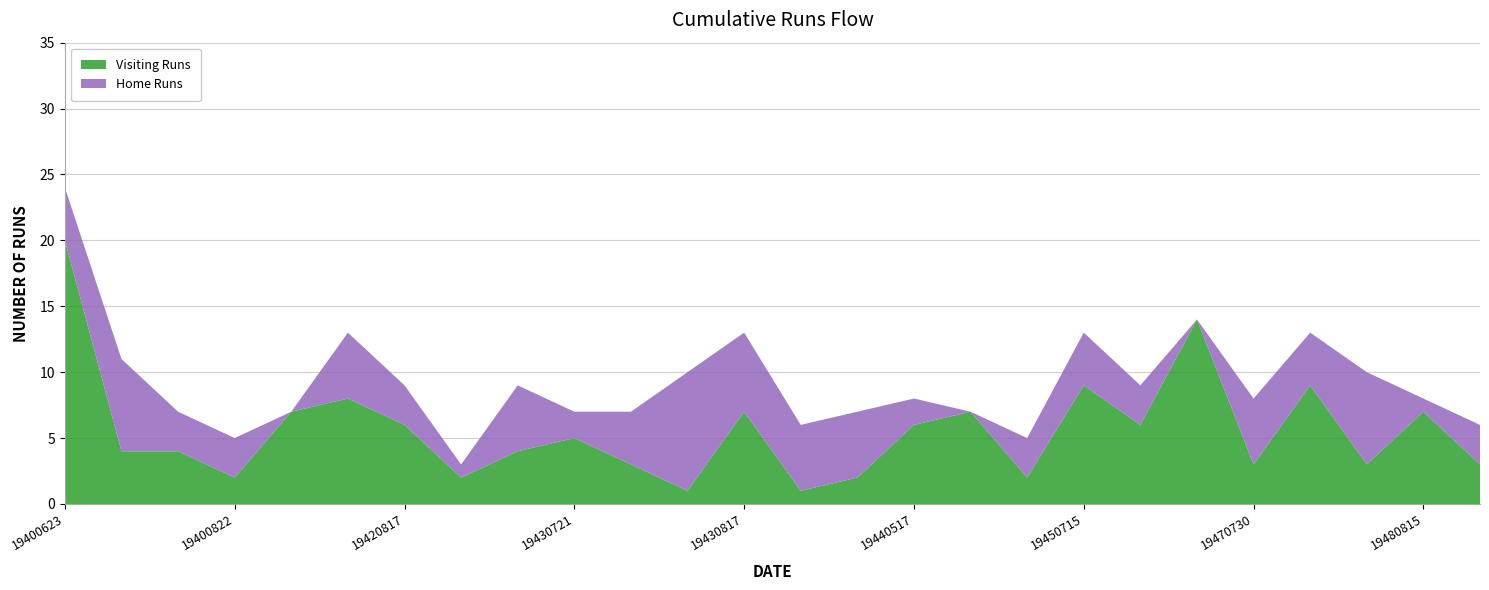

The value of Visiting Runs at 19450715 is 15. True or false?

False